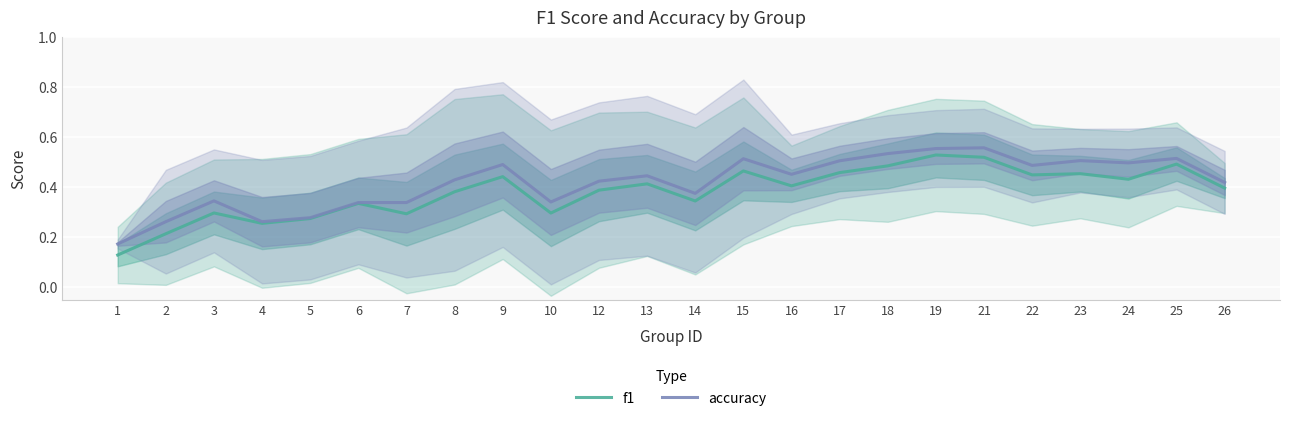

Reading right to left, list all the values displayed in this chart.

f1: 0.4	0.5	0.4	0.5	0.4	0.5	0.5	0.5	0.5	0.4	0.5	0.3	0.4	0.4	0.3	0.4	0.4	0.3	0.3	0.3	0.3	0.3	0.2	0.1
accuracy: 0.4	0.5	0.5	0.5	0.5	0.6	0.6	0.5	0.5	0.5	0.5	0.4	0.4	0.4	0.3	0.5	0.4	0.3	0.3	0.3	0.3	0.3	0.3	0.2